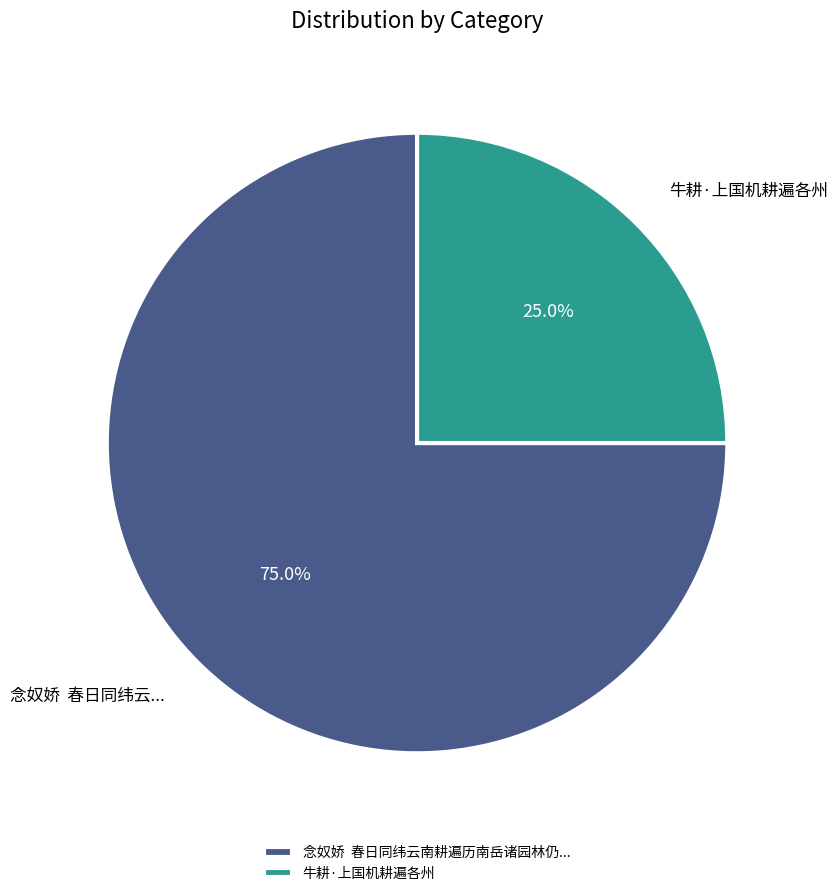

What percentage is NOT represented by 念奴娇 春日同纬云南耕遍历南岳诸园林仍...?

25.0%